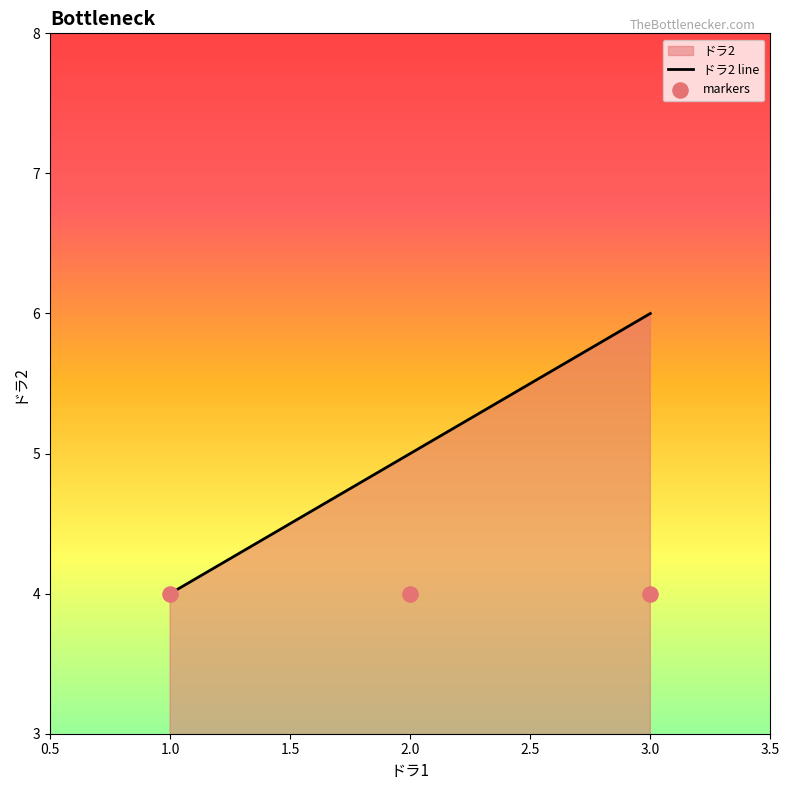

True or false: ドラ2 line has a value of 3 at 2.0.

False